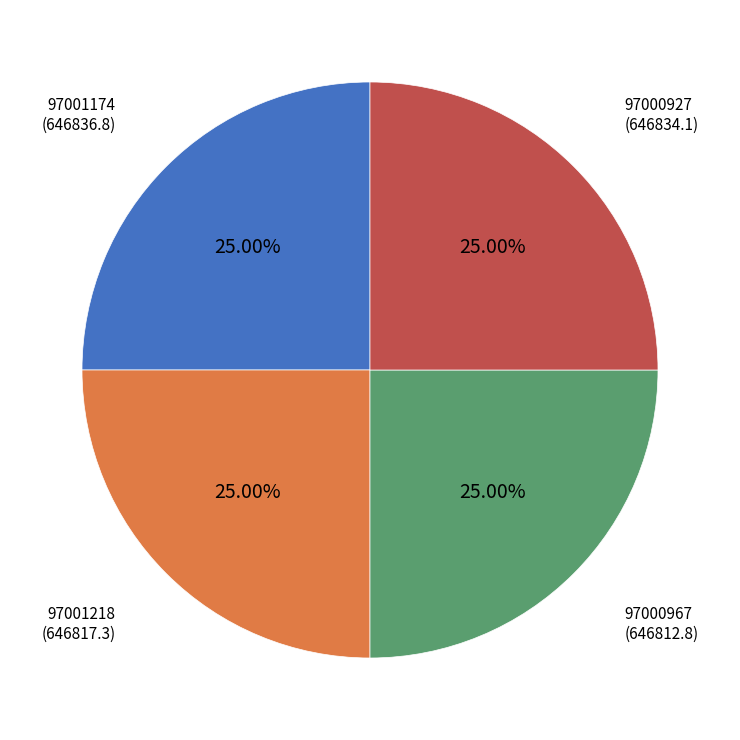

Is it true that 97001218 is 25% of the pie?

True